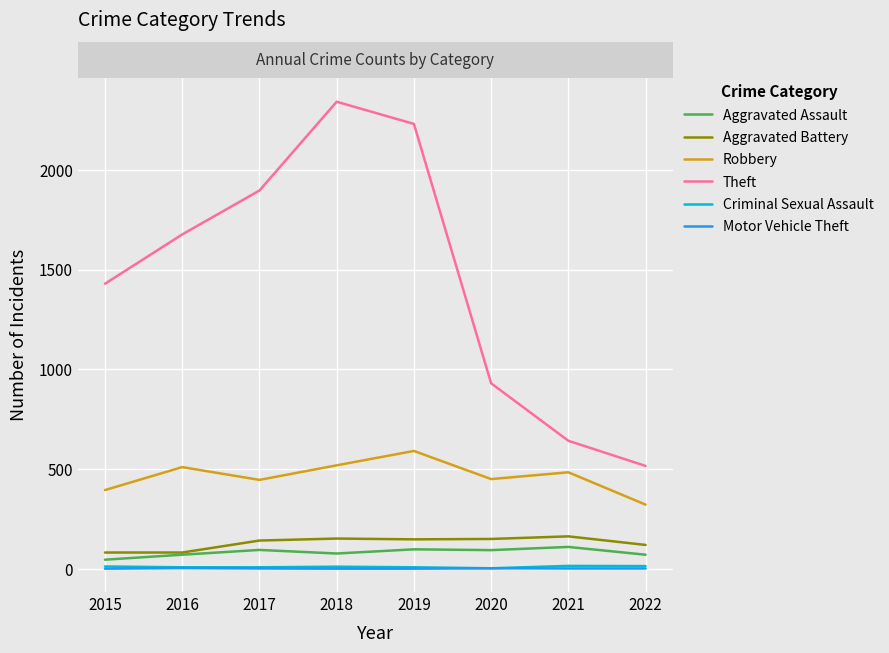

True or false: Motor Vehicle Theft and Aggravated Battery intersect in this chart.

False